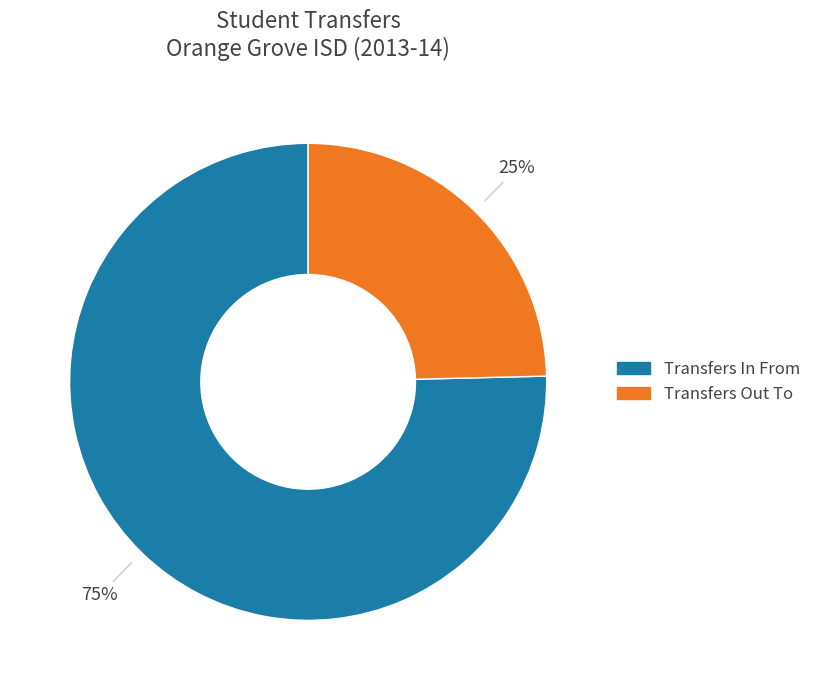

Is the sum of Transfers Out To and Transfers In From greater than half?

Yes